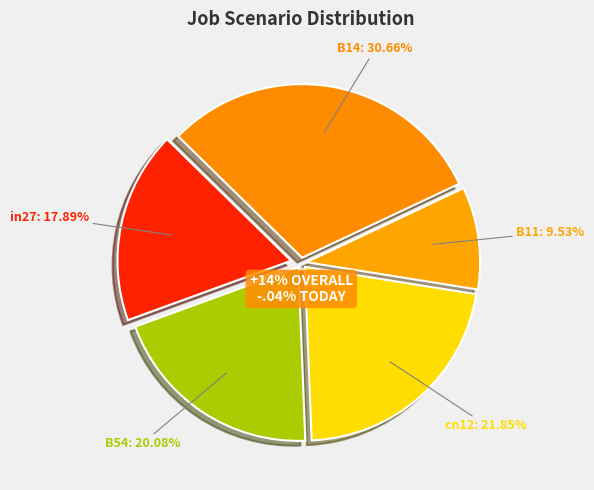

Rank the categories by value from highest to lowest.

B14, cn12, B54, in27, B11